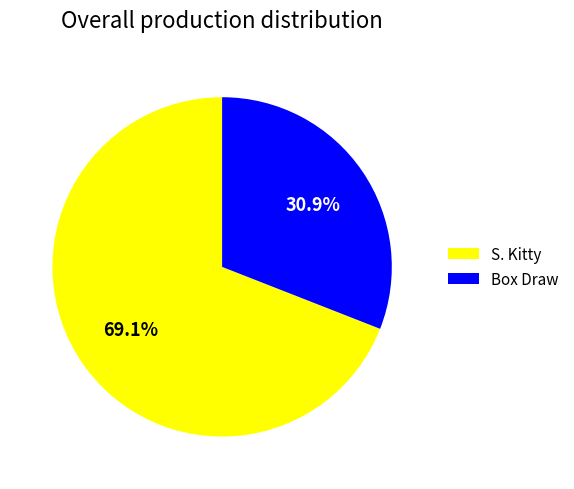

Is it true that S. Kitty is 69% of the pie?

True